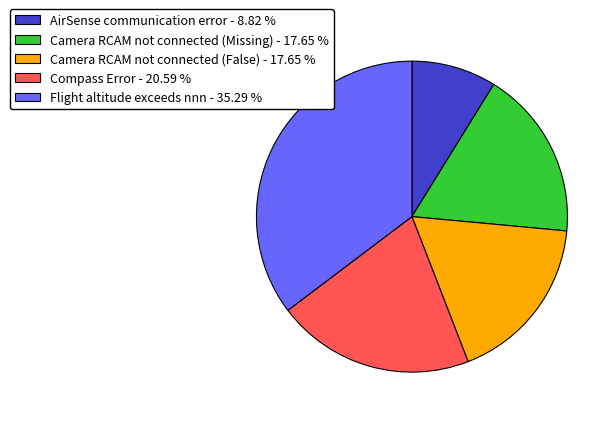

Approximately how many times larger is the value at Compass Error - 20.59 % compared to Flight altitude exceeds nnn - 35.29 %?

0.6